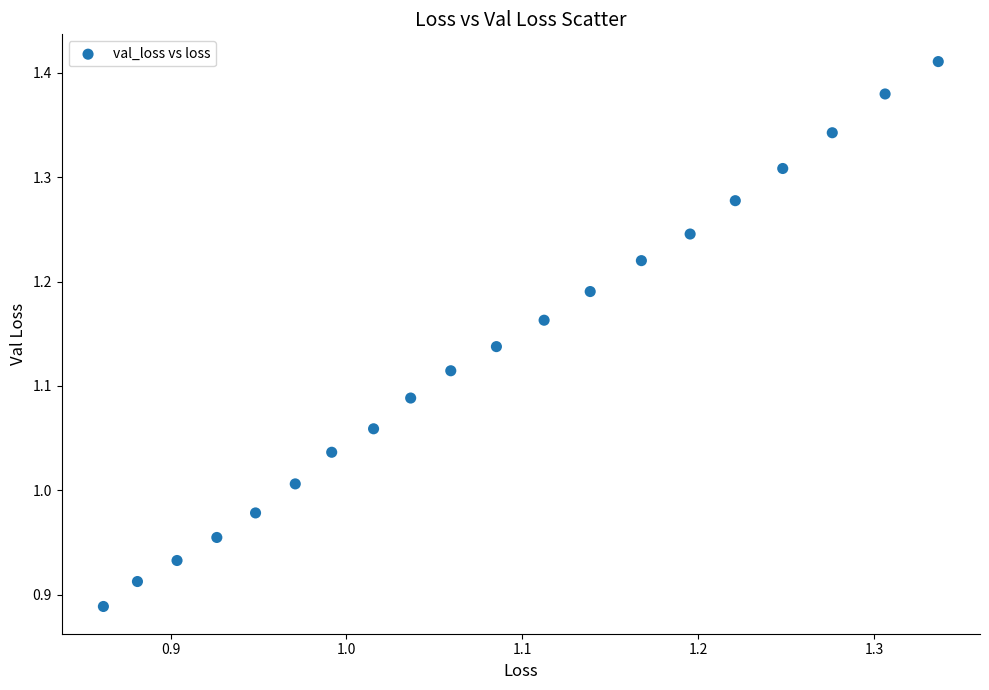

What is the range of X values (max minus min)?

0.5